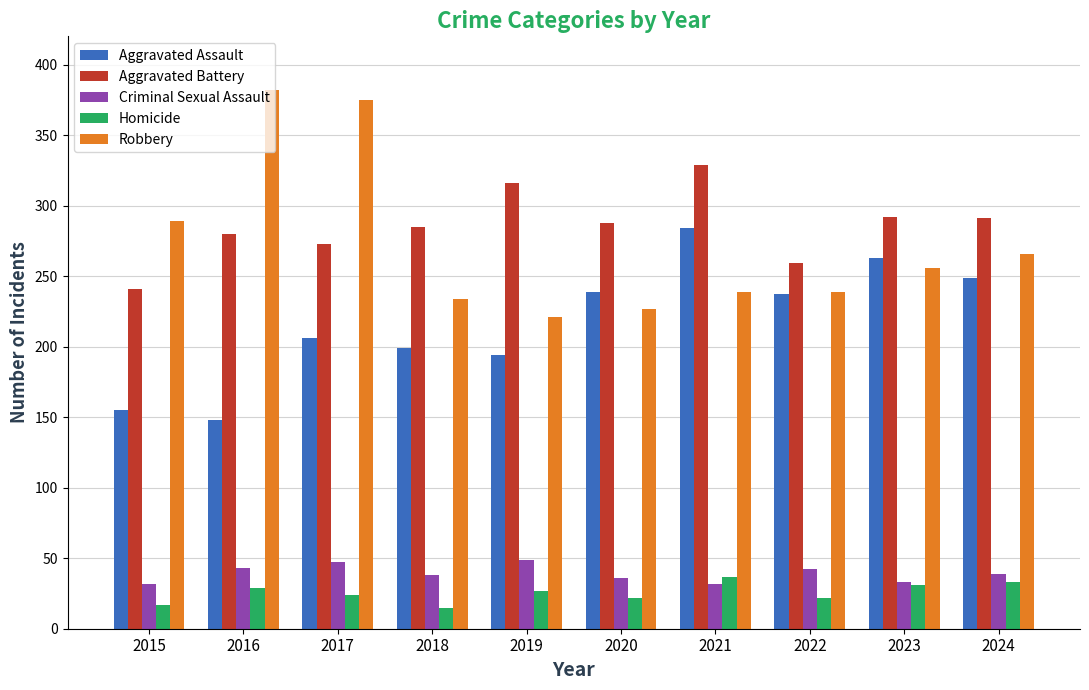

What is the spread (max minus min) of values at 2020?

266